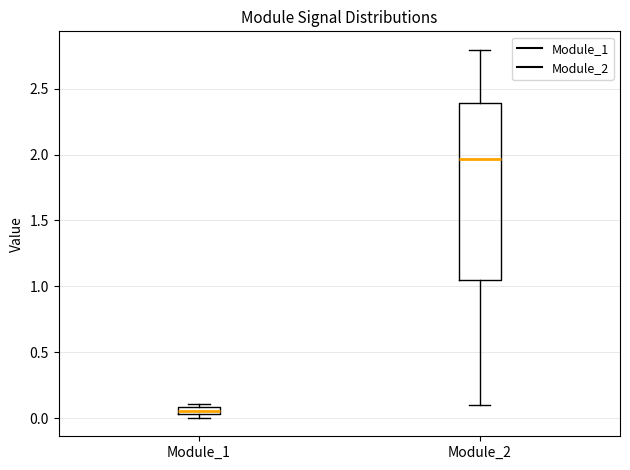

Comparing the boxes themselves (not the whiskers), which one is the tallest?

Module_2